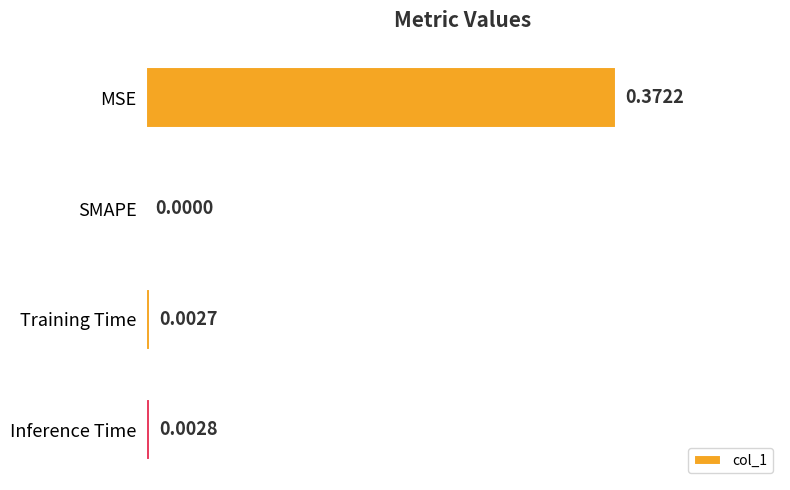

At which category does the chart reach its peak across all series?

MSE